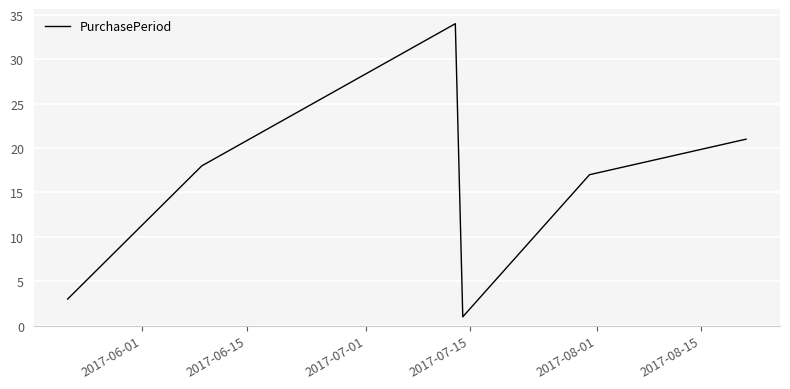

What is the greatest value displayed?

34